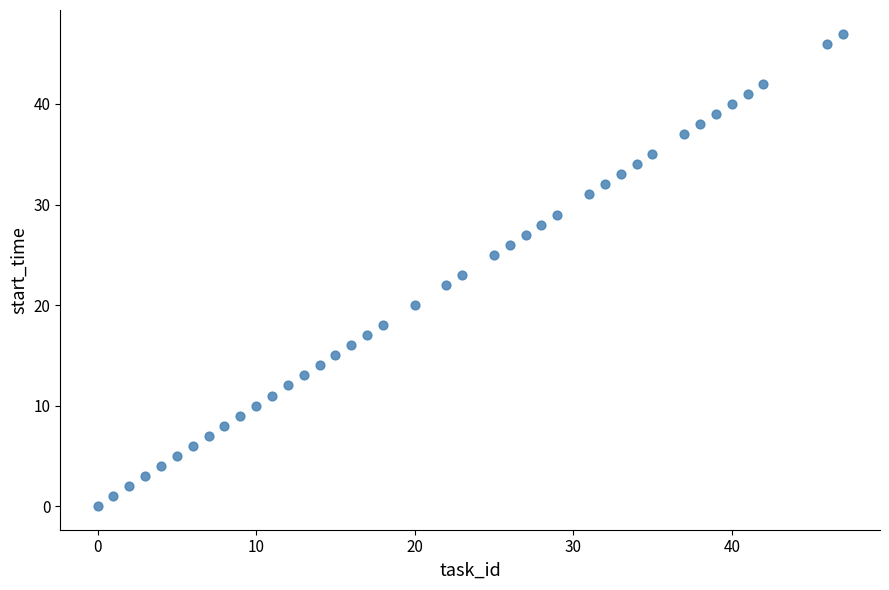

What is the range of Y values (max minus min)?

47